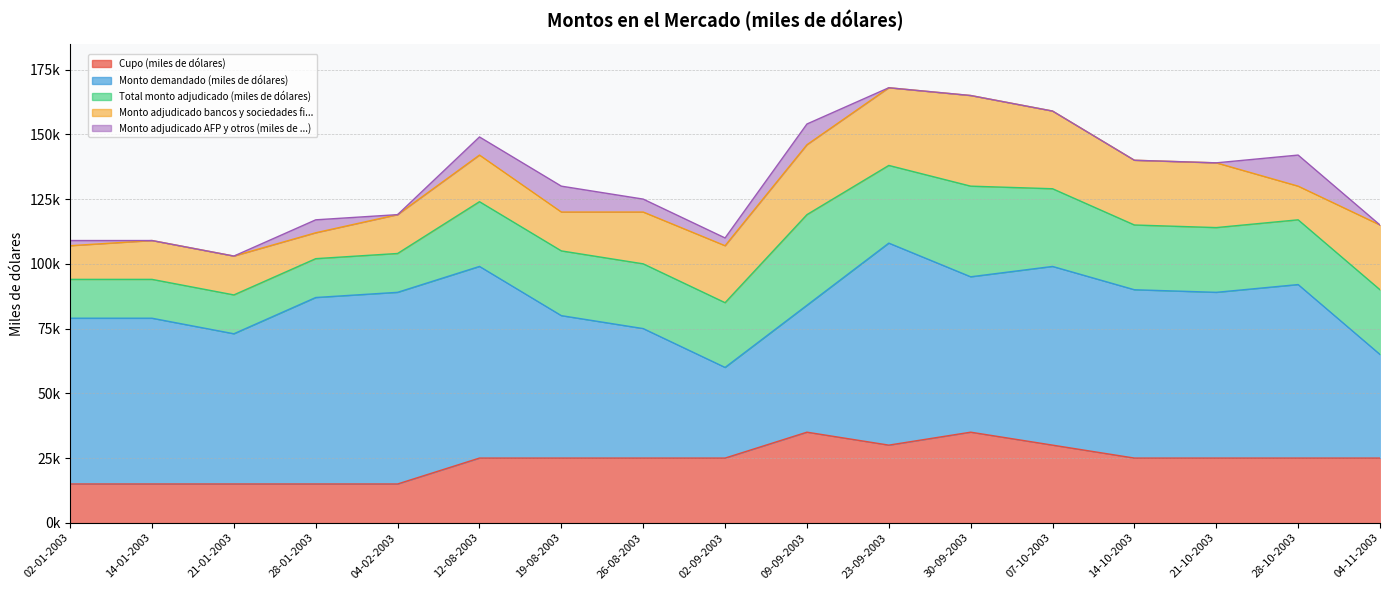

Is the value of Monto adjudicado bancos y sociedades fi... at 09-09-2003 greater than the value of Monto demandado (miles de dólares) at 19-08-2003?

No